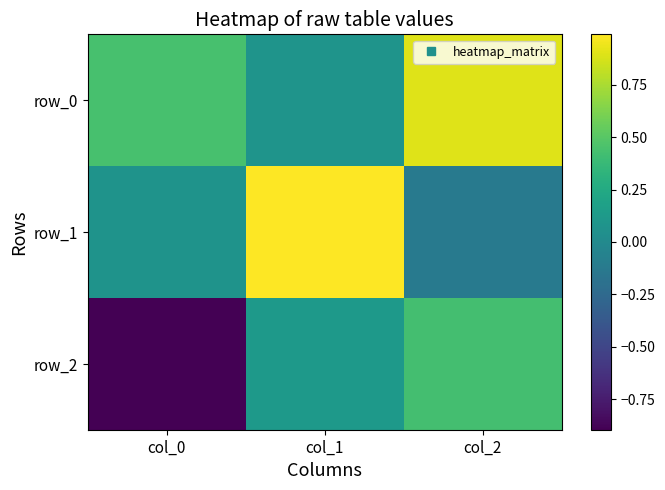

How many values in the row_2 series exceed 0?

2